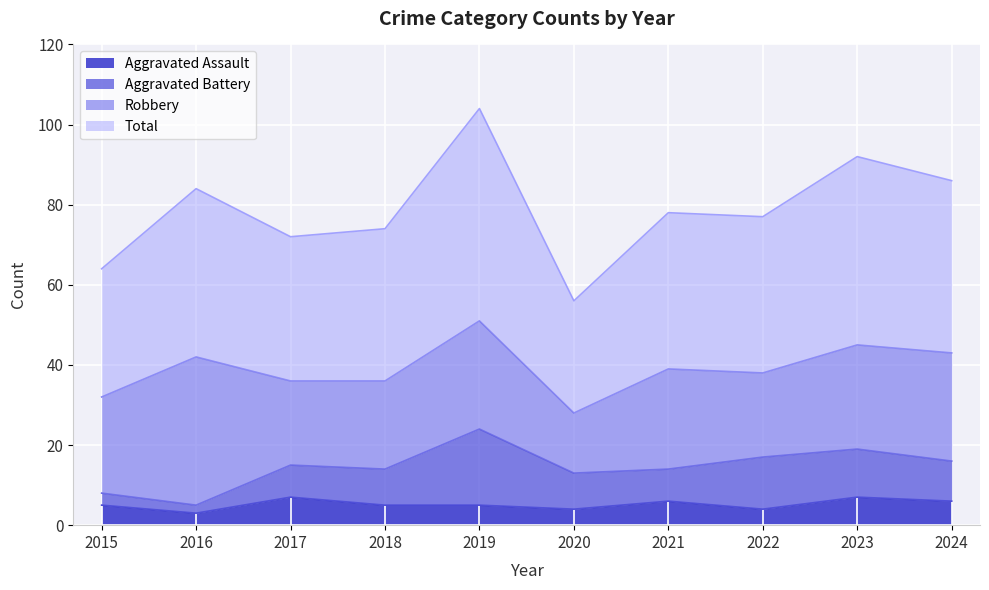

What is the difference between the maximum and minimum values in the Total series?

48